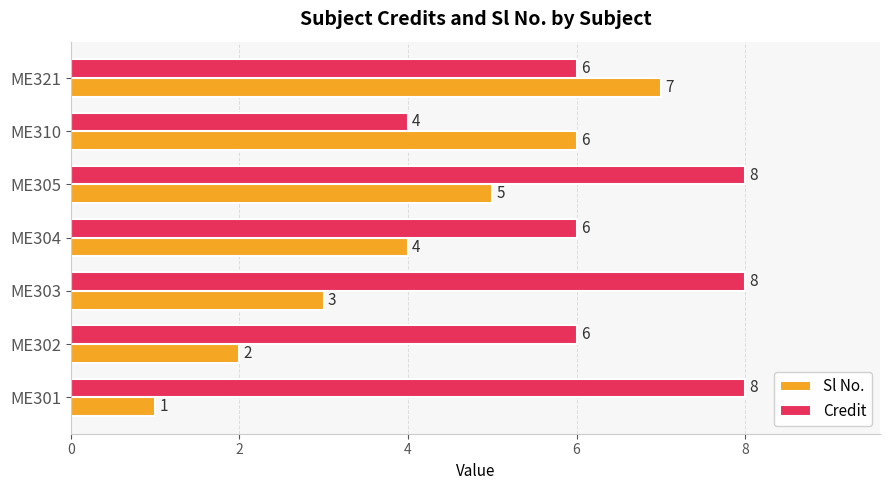

Rank the categories by Sl No. value from highest to lowest.

ME321, ME310, ME305, ME304, ME303, ME302, ME301